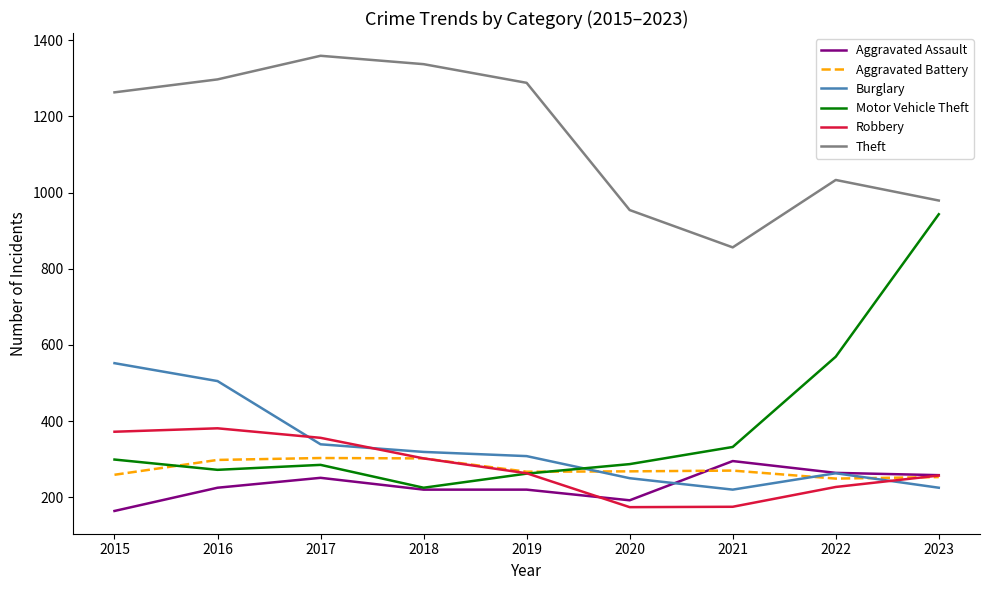

Read the Aggravated Battery value at 2019.

267